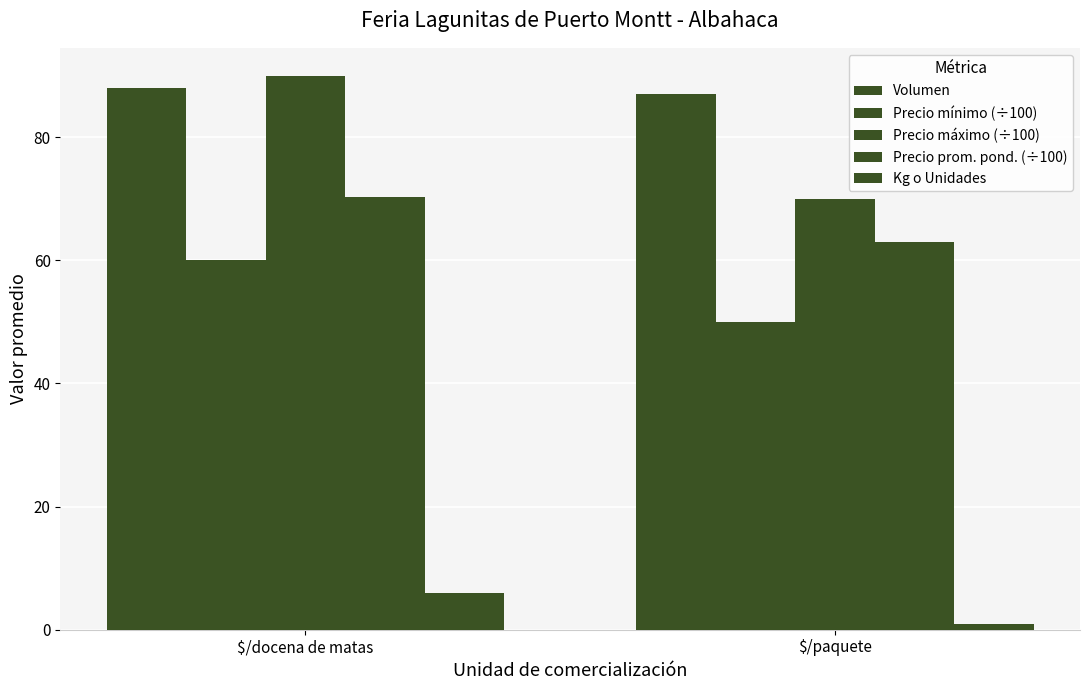

What is the difference between the maximum and minimum values in the Precio mínimo (÷100) series?

10.0